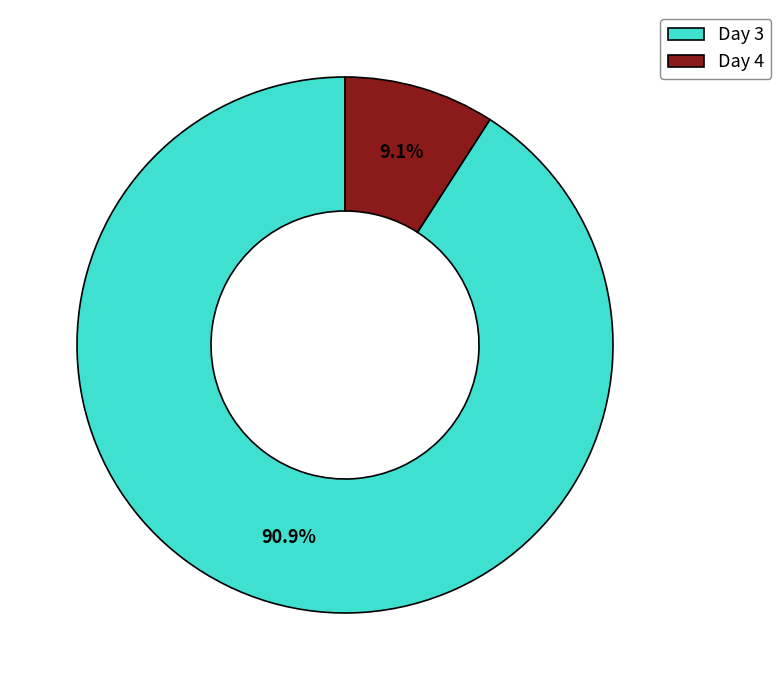

What is the smallest slice in the pie chart?

Day 4